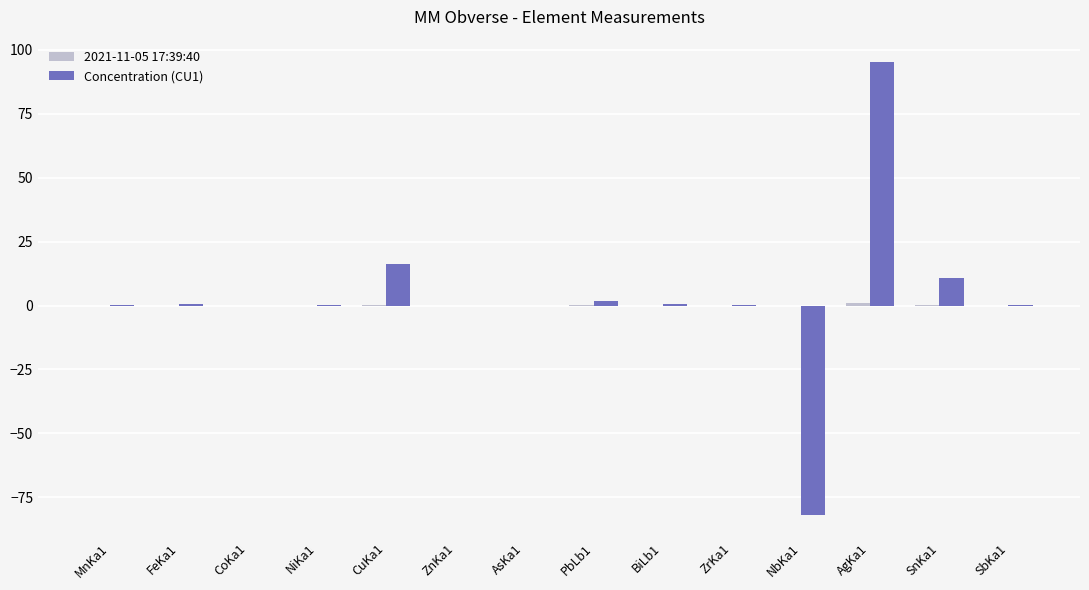

What is the sum of all Concentration (CU1) values?

43.0